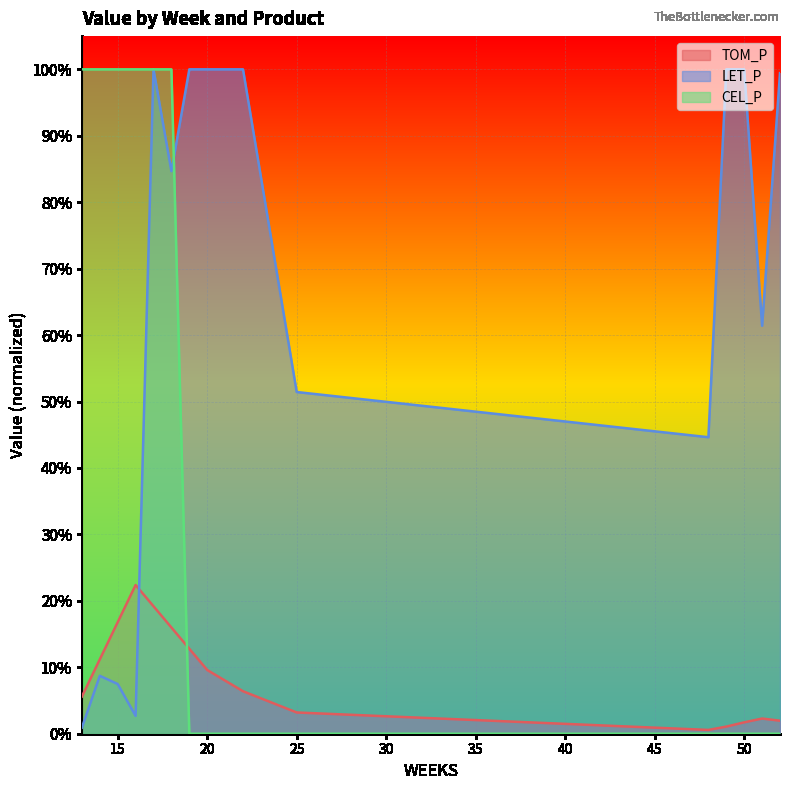

At which label does LET_P reach its minimum?

13